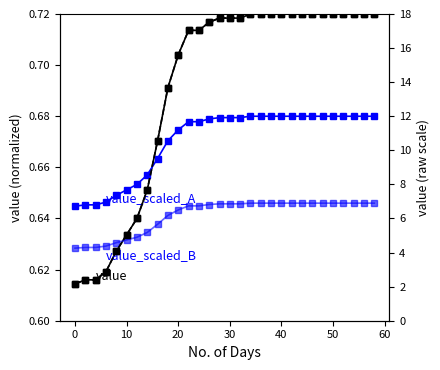

Does the chart have visible grid lines?

No